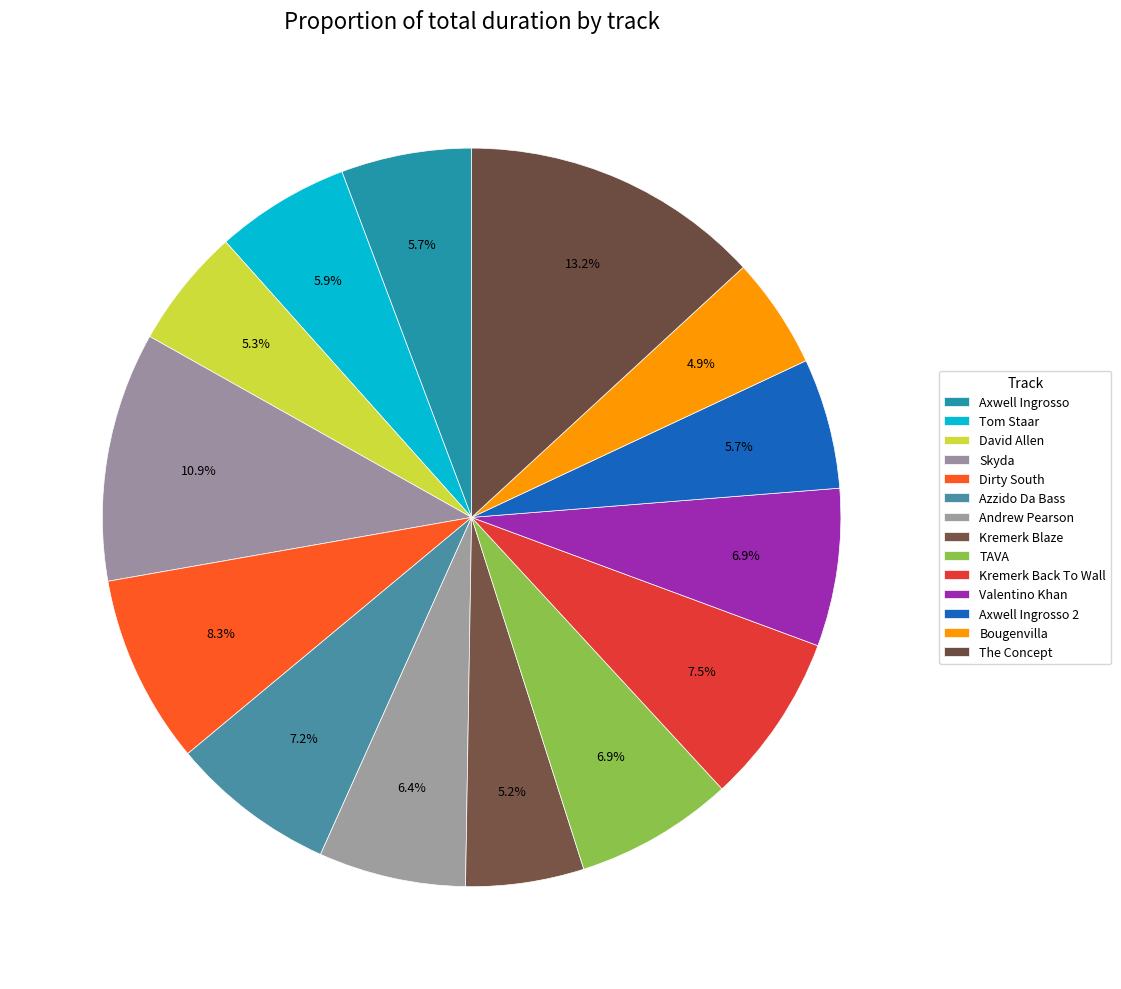

Does any single category account for the majority?

No